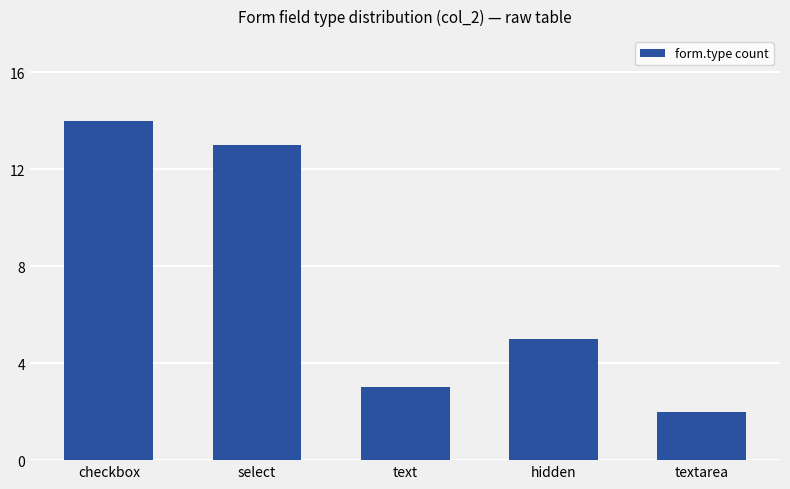

The chart shows a value of 3 at textarea. True or false?

False